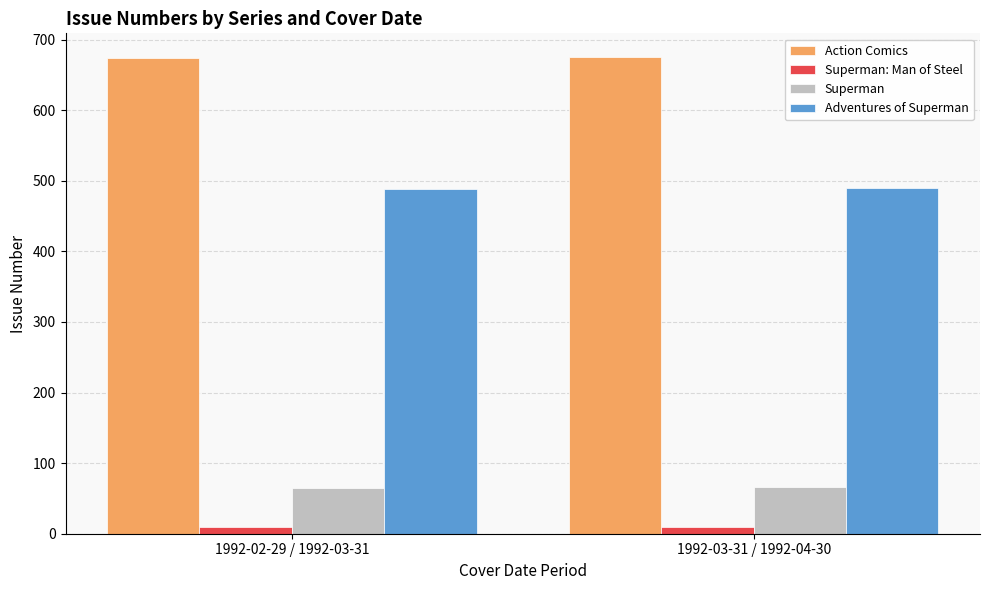

What position from the right is 1992-02-29 / 1992-03-31?

2